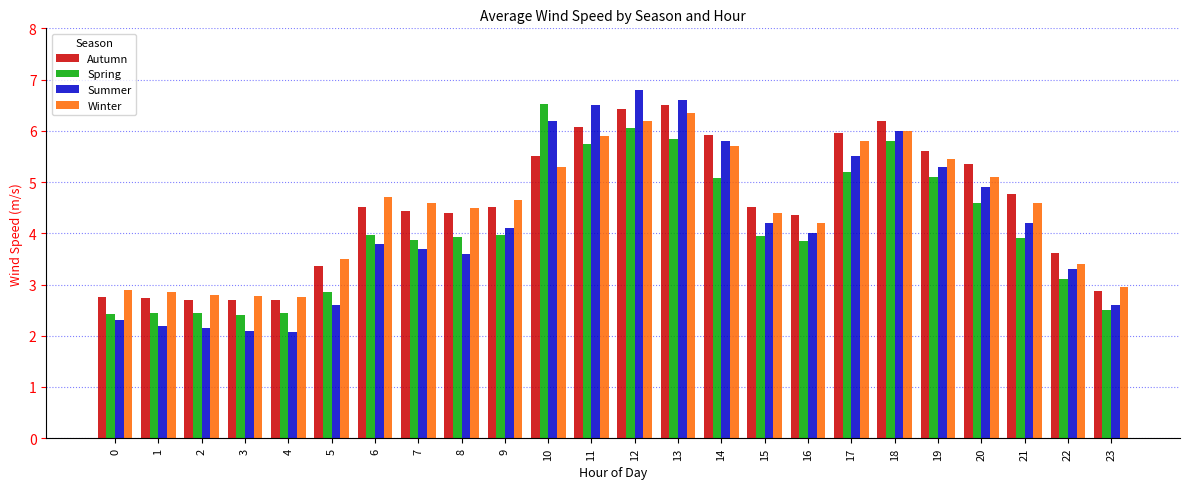

The Spring series shows 0.7 at 5. True or false?

False